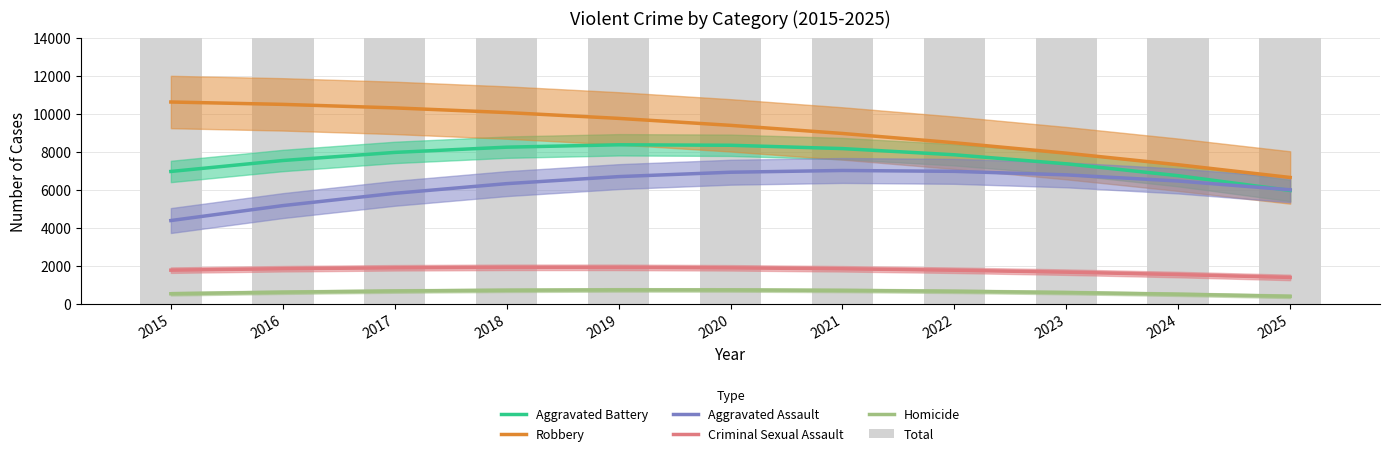

Rank the series at 2016 from highest to lowest value.

Total, Robbery, Aggravated Battery, Aggravated Assault, Criminal Sexual Assault, Homicide